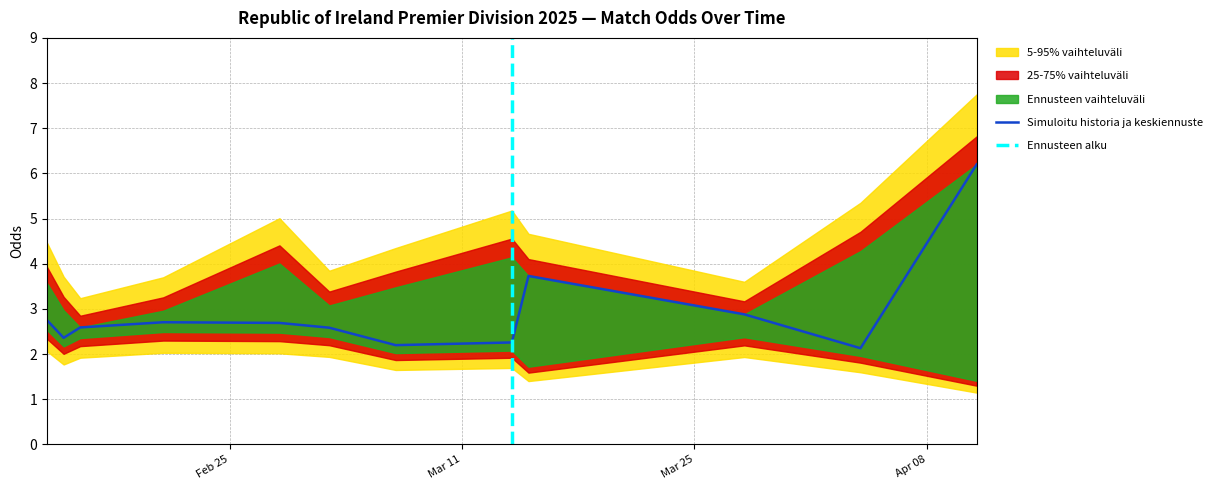

What is the highest value of the Simuloitu historia ja keskiennuste series?

6.2